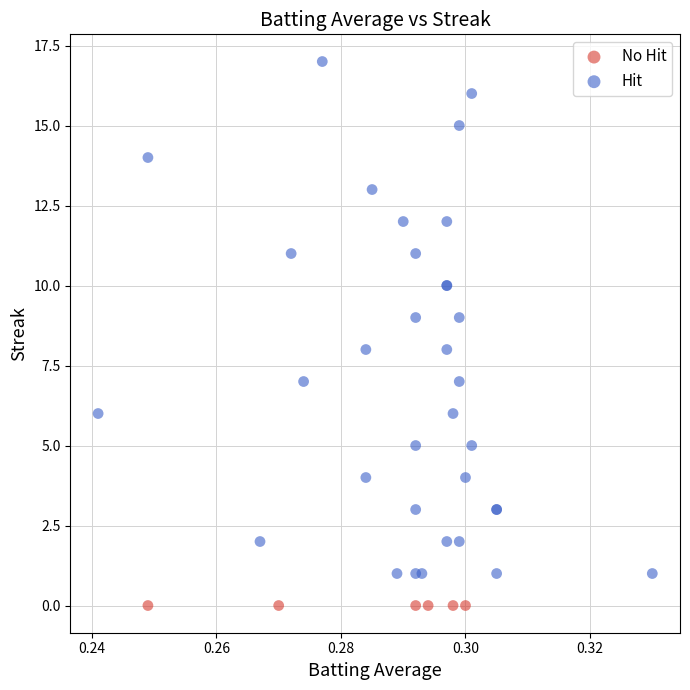

Which series reaches the maximum Y coordinate?

Hit